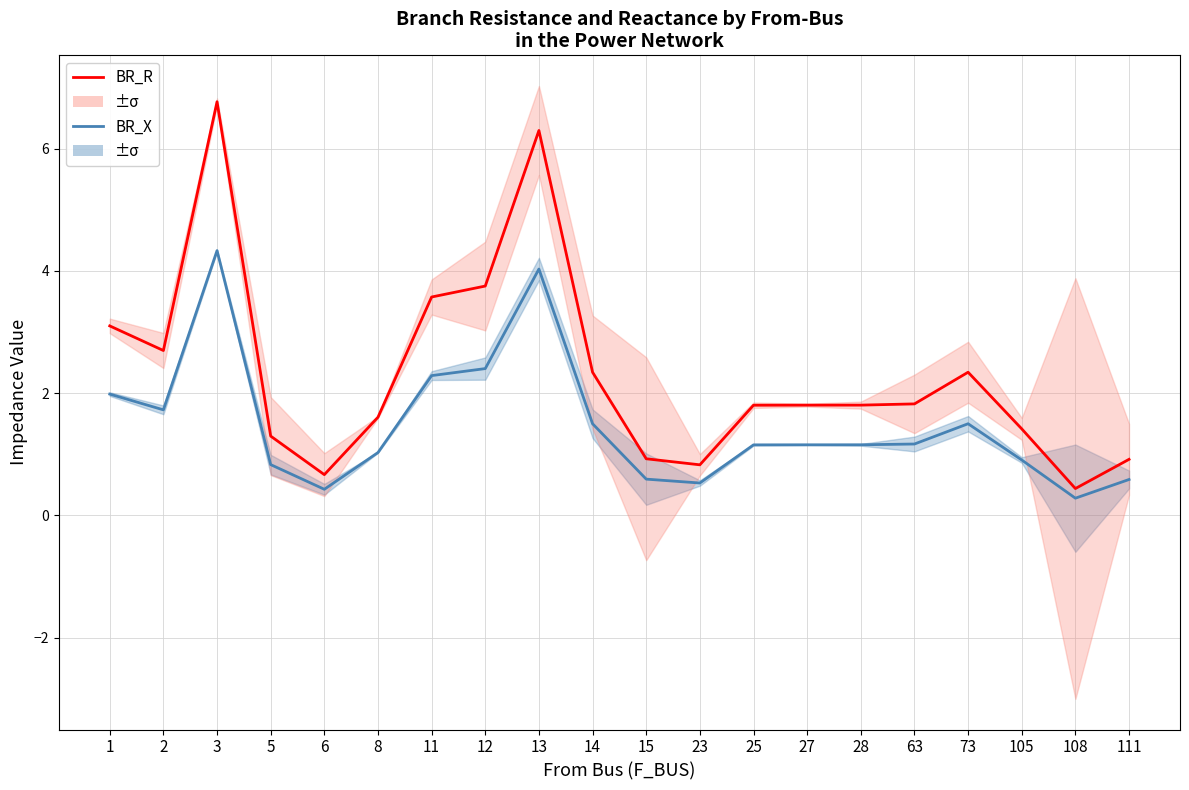

Count the number of data series in this chart.

2